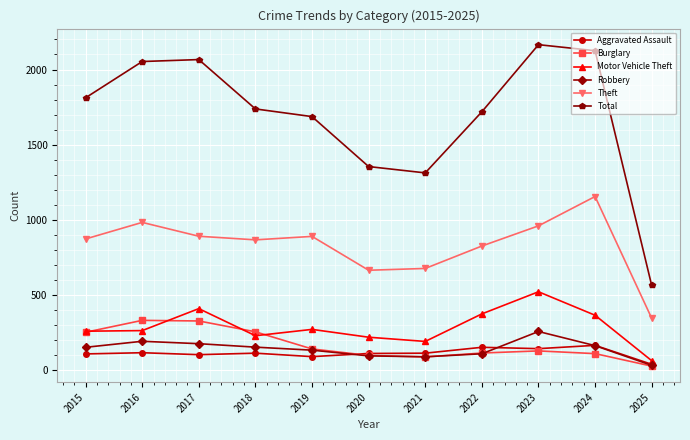

True or false: Total has a value of 2341 at 2022.

False